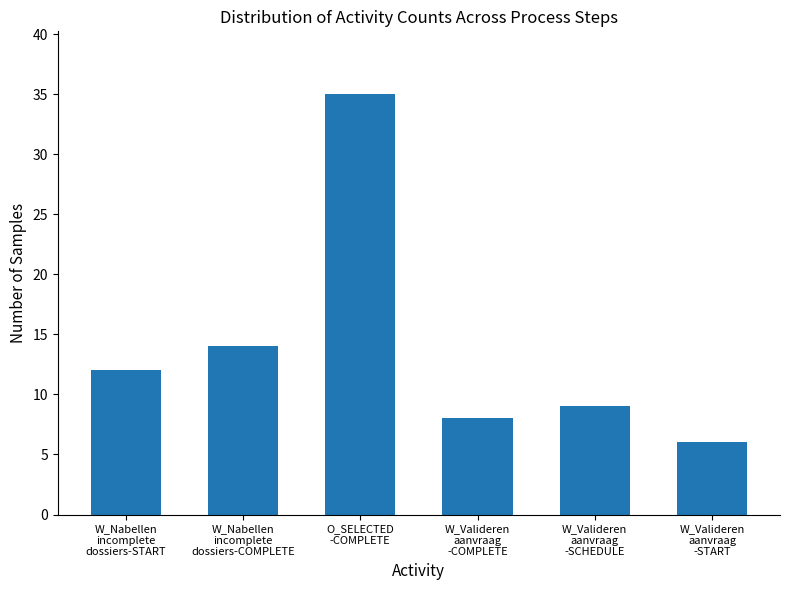

The value at O_SELECTED
-COMPLETE is 35. True or false?

True